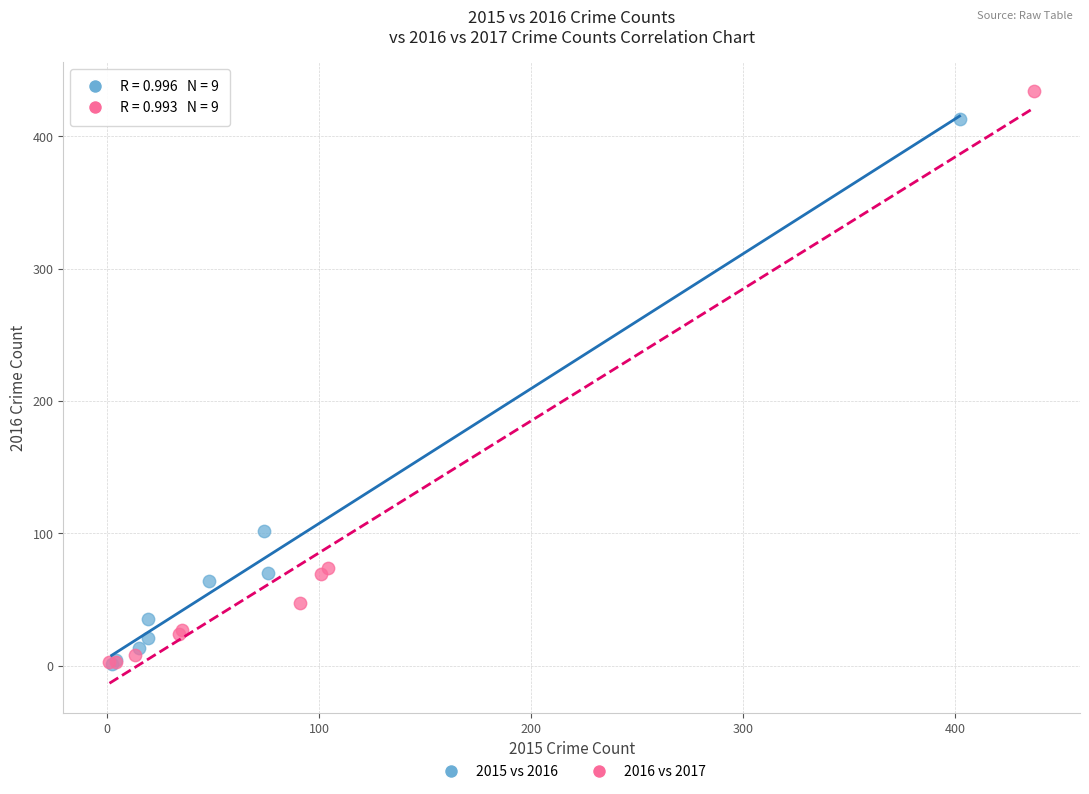

Which series has the widest spread of Y values?

2016 vs 2017